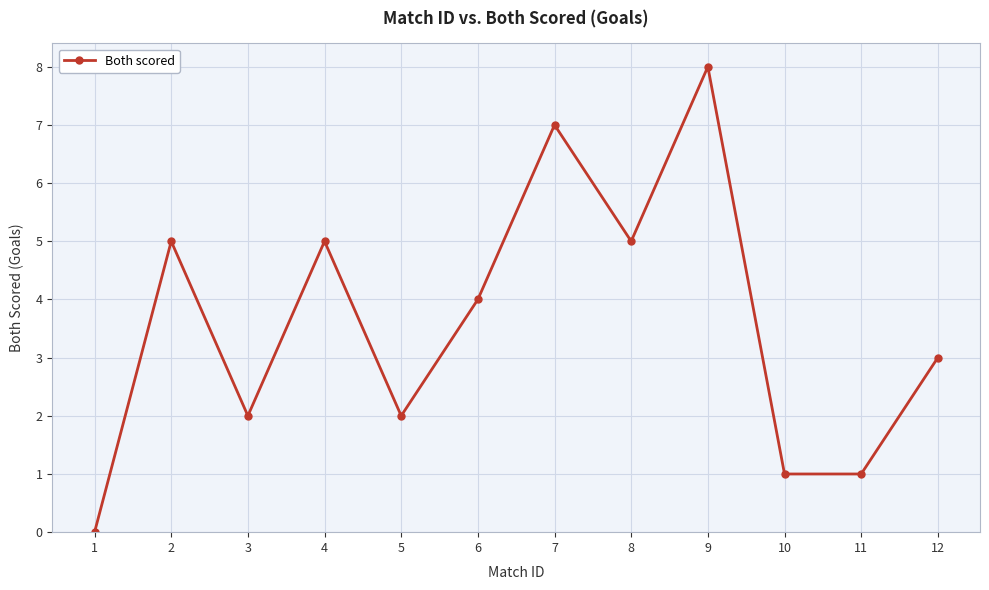

How many categories are shown in the chart?

12